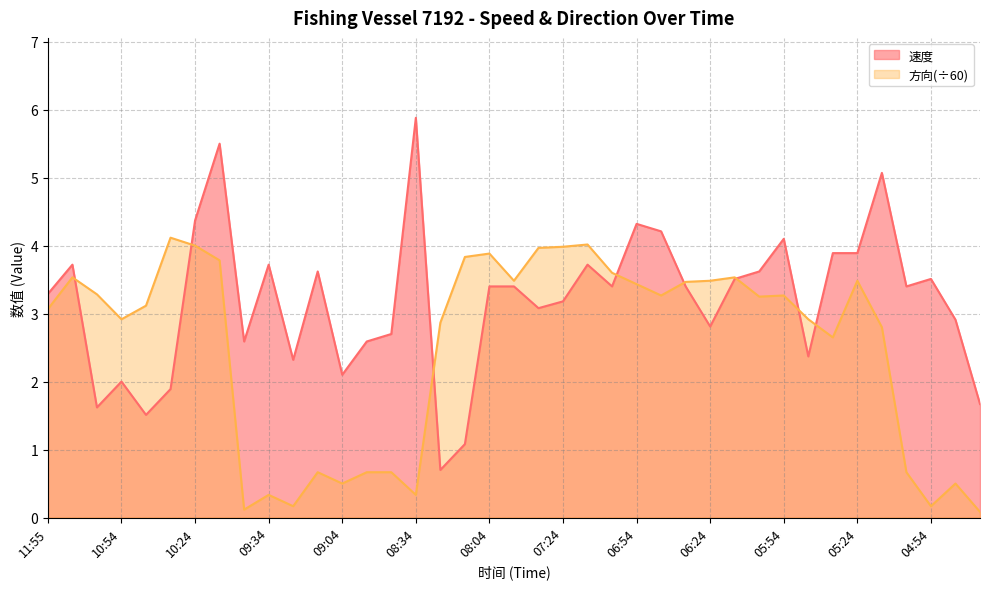

What value does the 方向 series have at 06:44?

3.3